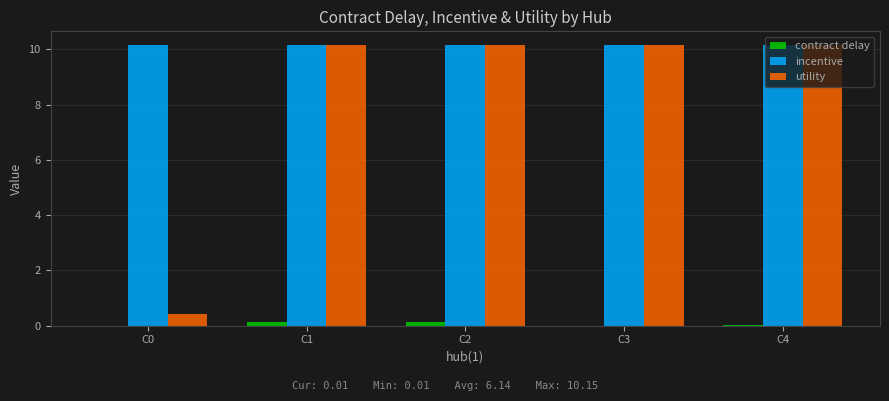

How many categories are shown in the chart?

5